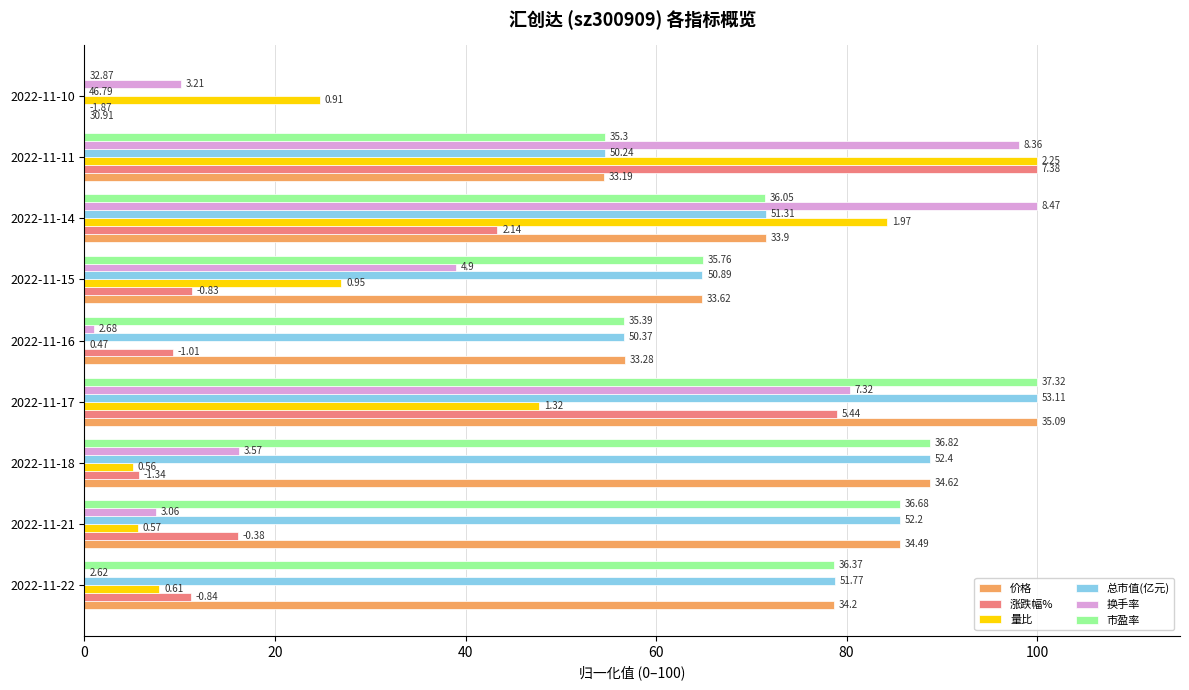

What are all the series names shown in the legend?

价格, 涨跌幅%, 量比, 总市值(亿元), 换手率, 市盈率